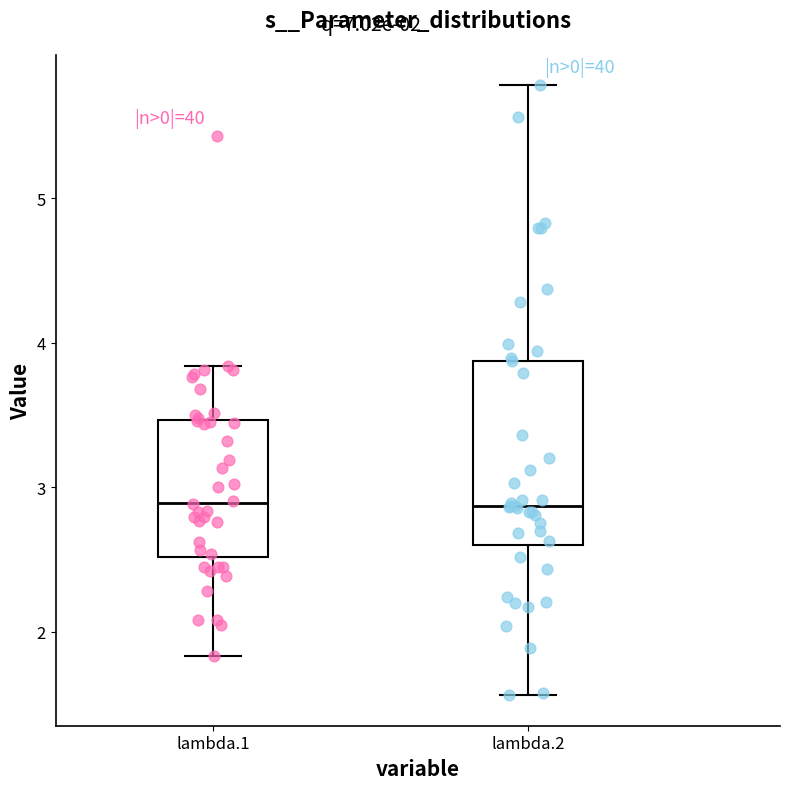

Which box is the tallest, from its lower edge to its upper edge?

lambda.2